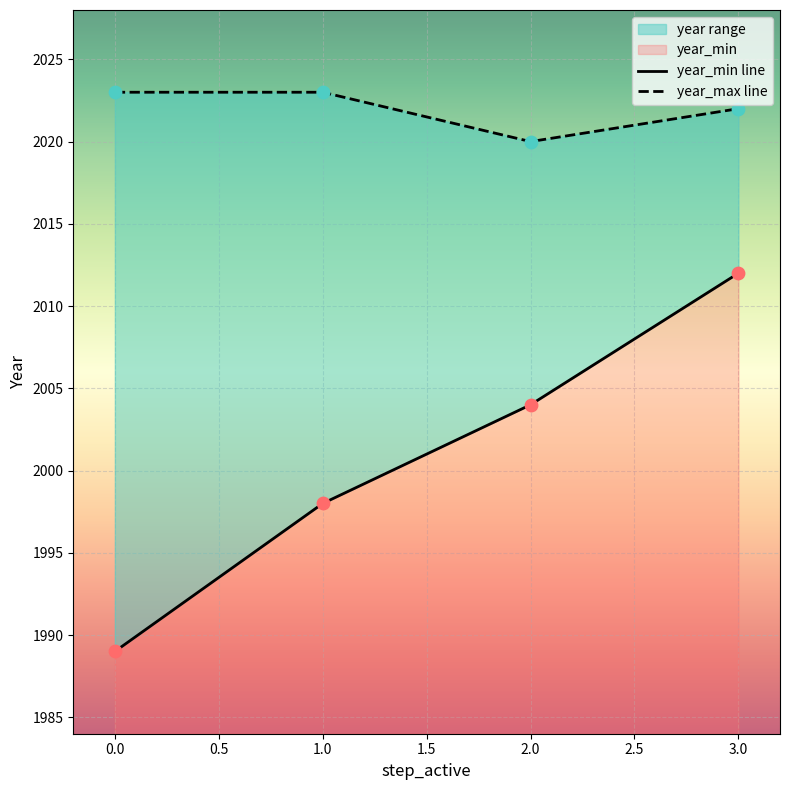

Which series contains the highest Y value?

year_max line